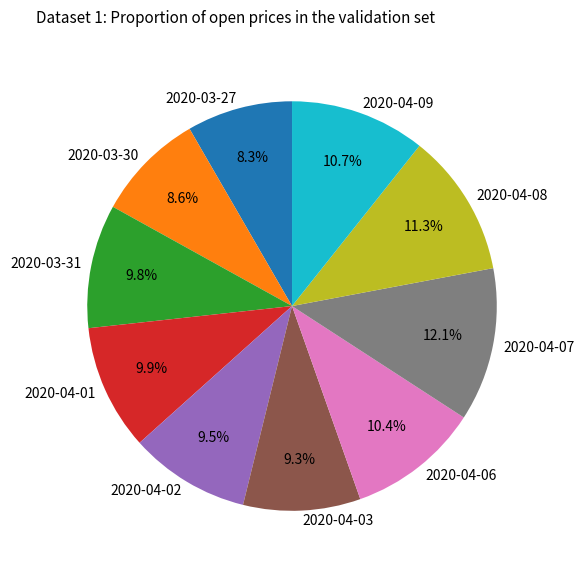

Does any single category account for the majority?

No